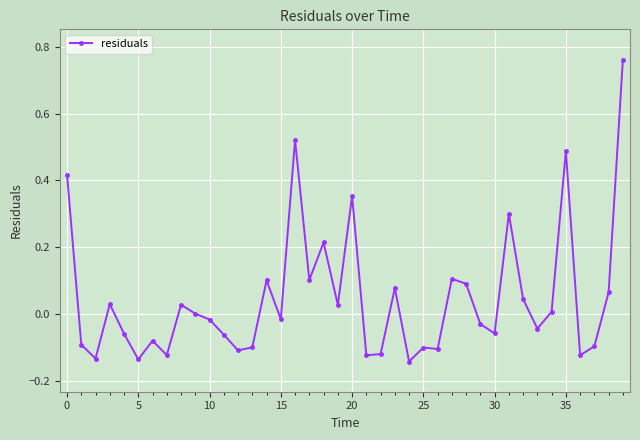

What is the difference between the maximum and minimum values?

0.9